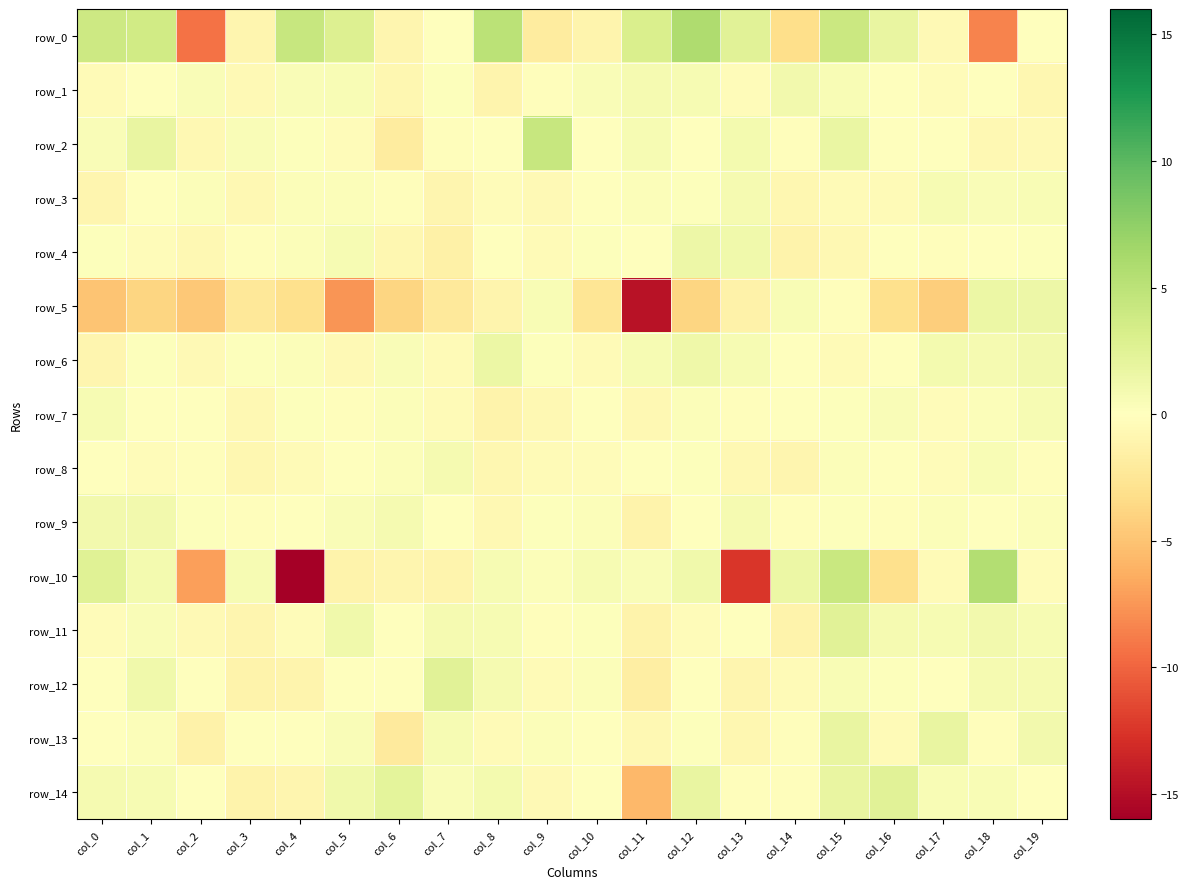

How many values in the row_12 series exceed 0?

12